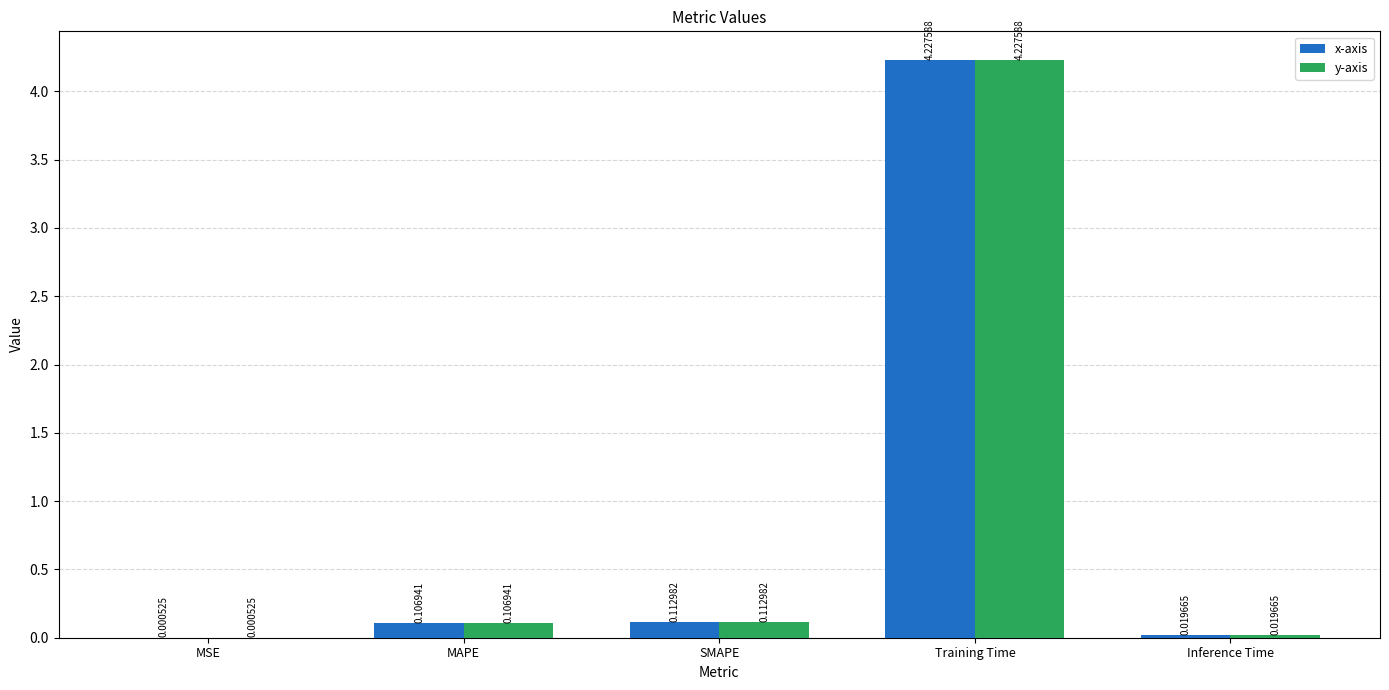

How many categories are shown in the chart?

5